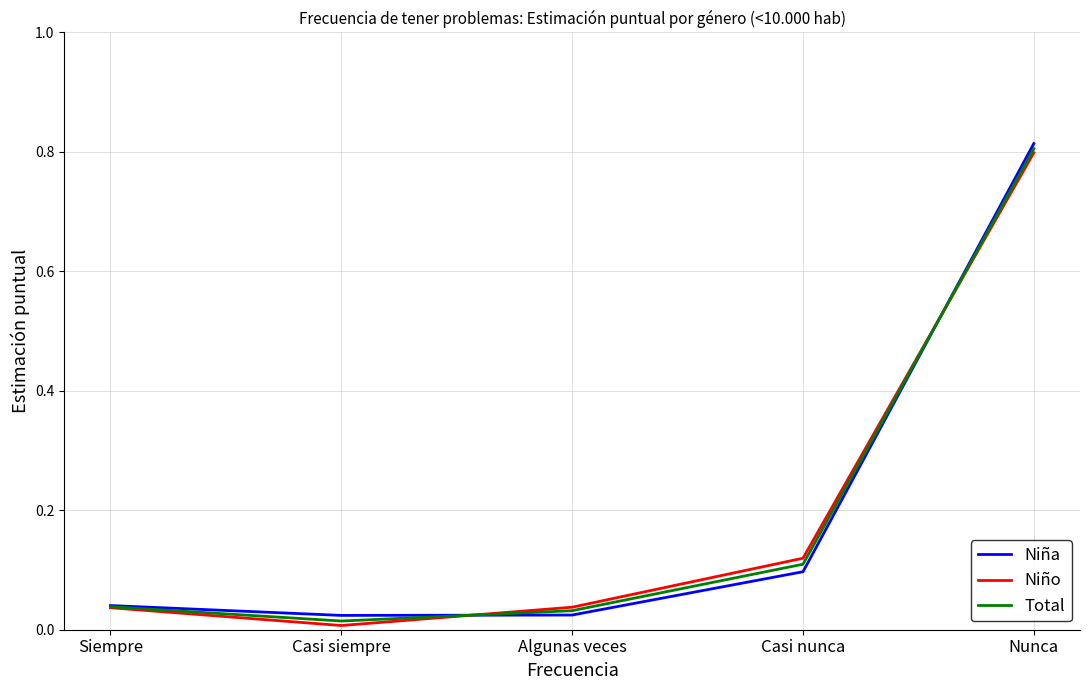

Is it true that Total equals 0.0 at Siempre?

True